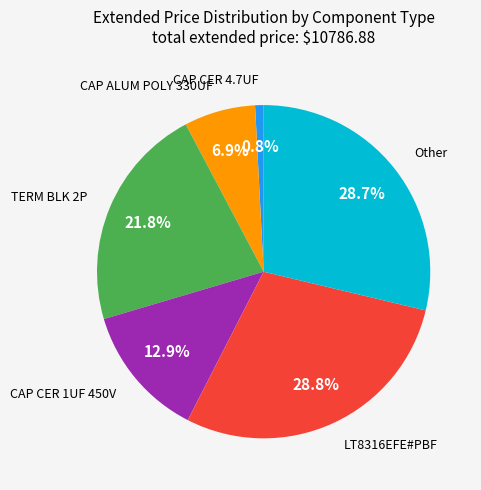

Is there any slice that represents more than half of the pie?

No